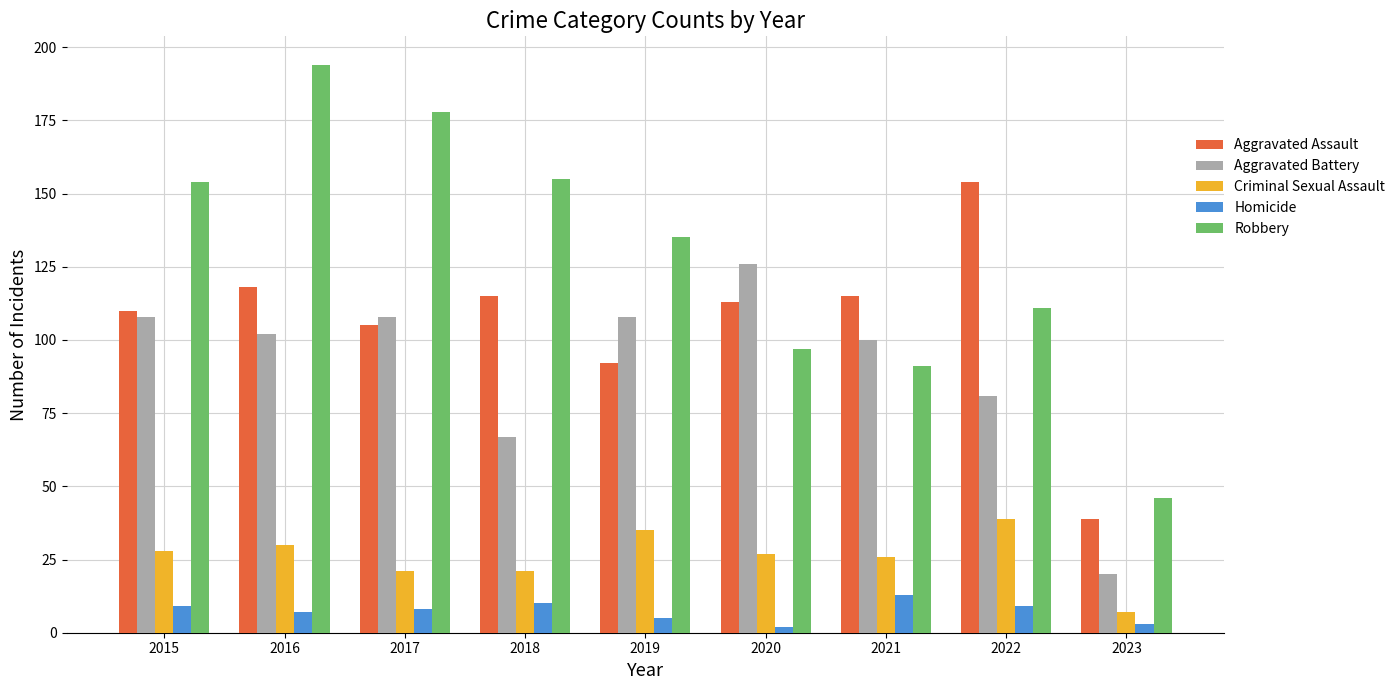

Which series has the largest total across all categories?

Robbery